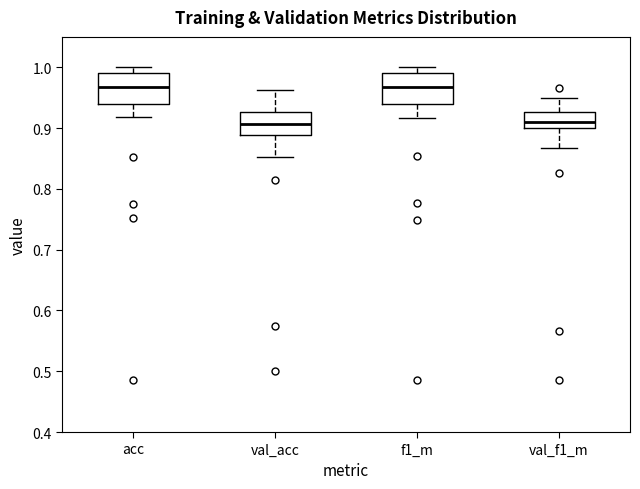

Where is the lower edge of the box for acc on the y-axis? The values are not printed on the chart, so give them approximately, as read against the axis.

0.94